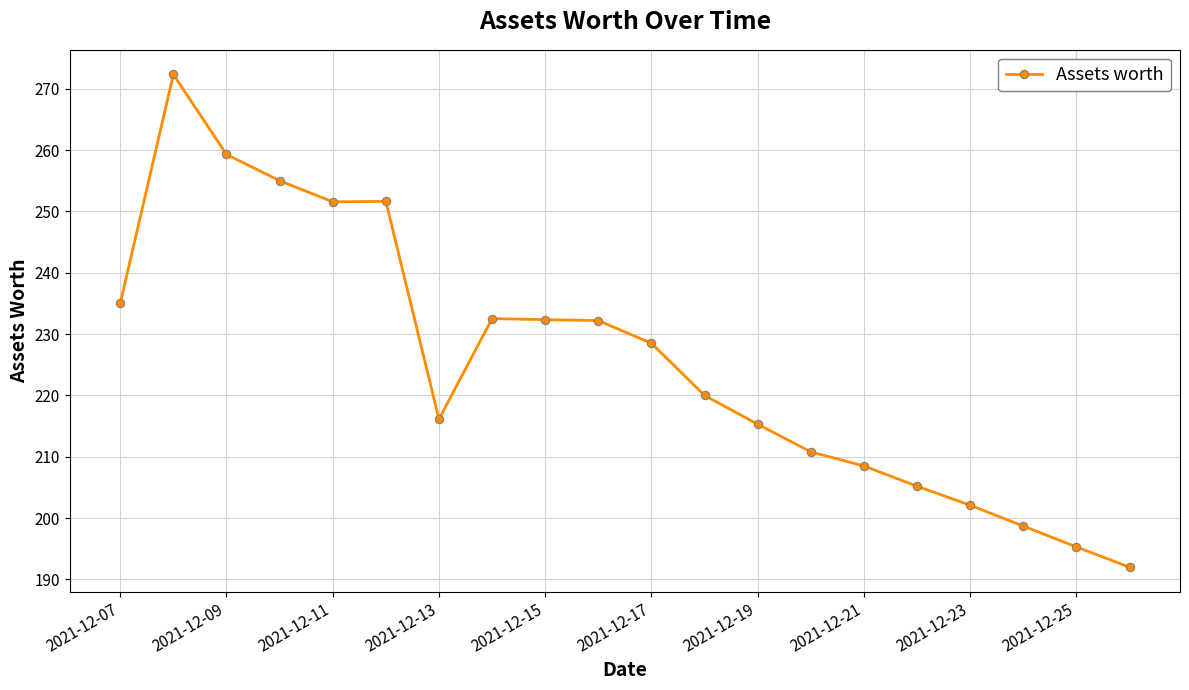

What is the minimum value shown in the chart?

192.0